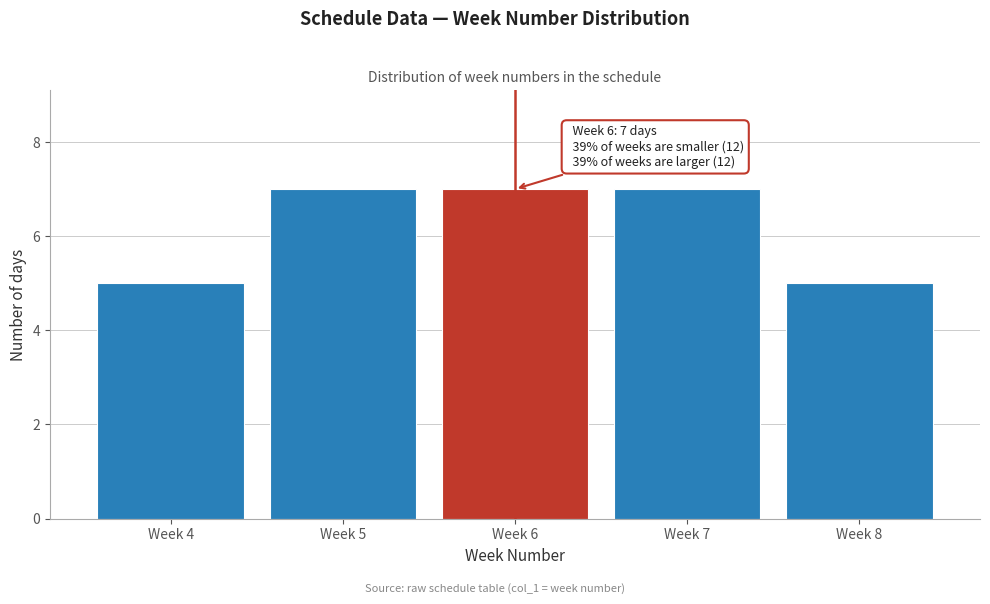

Reading left to right, list all the values displayed in this chart.

Week 4=5	Week 5=7	Week 6=7	Week 7=7	Week 8=5